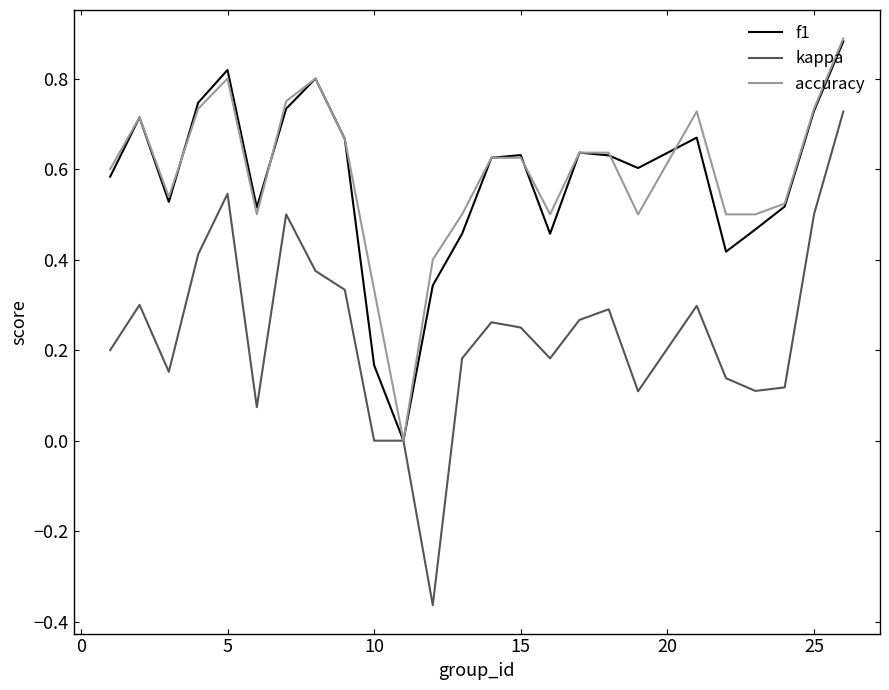

True or false: accuracy has more than 1 interior local peaks.

True